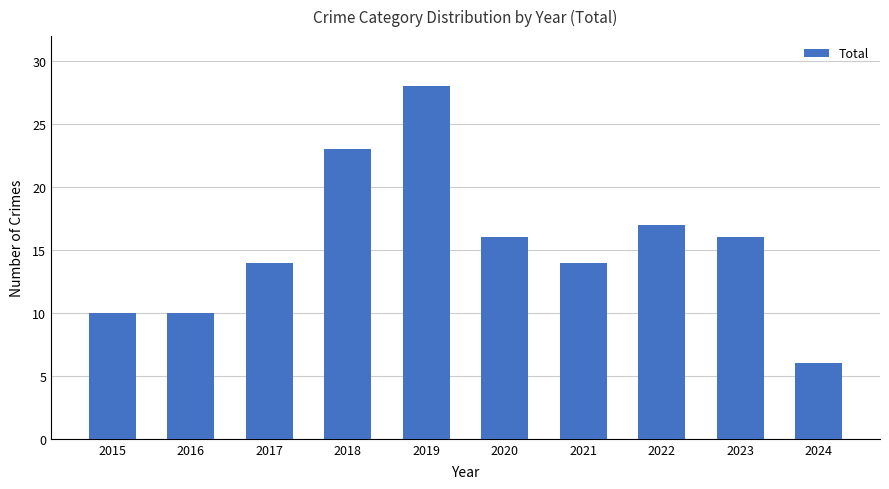

Read the value at 2024.

6